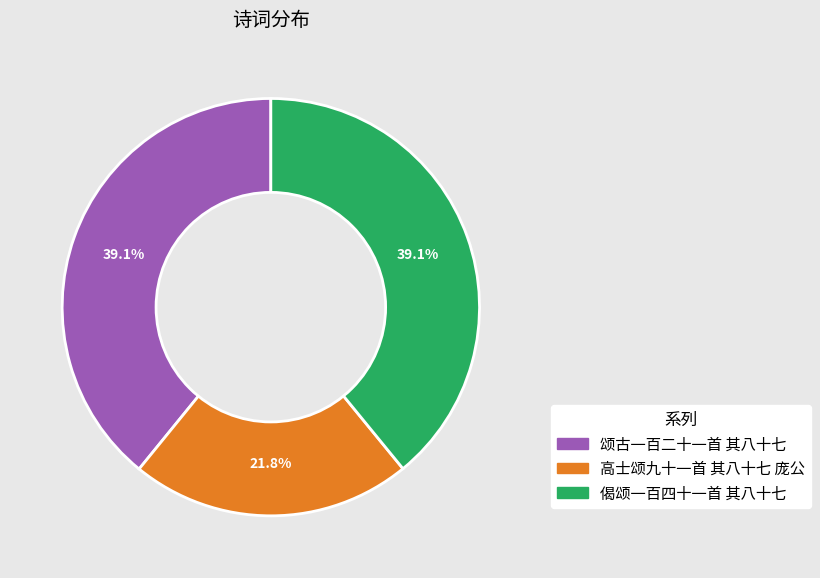

The 颂古一百二十一首 其八十七 slice represents 39% of the pie. True or false?

True